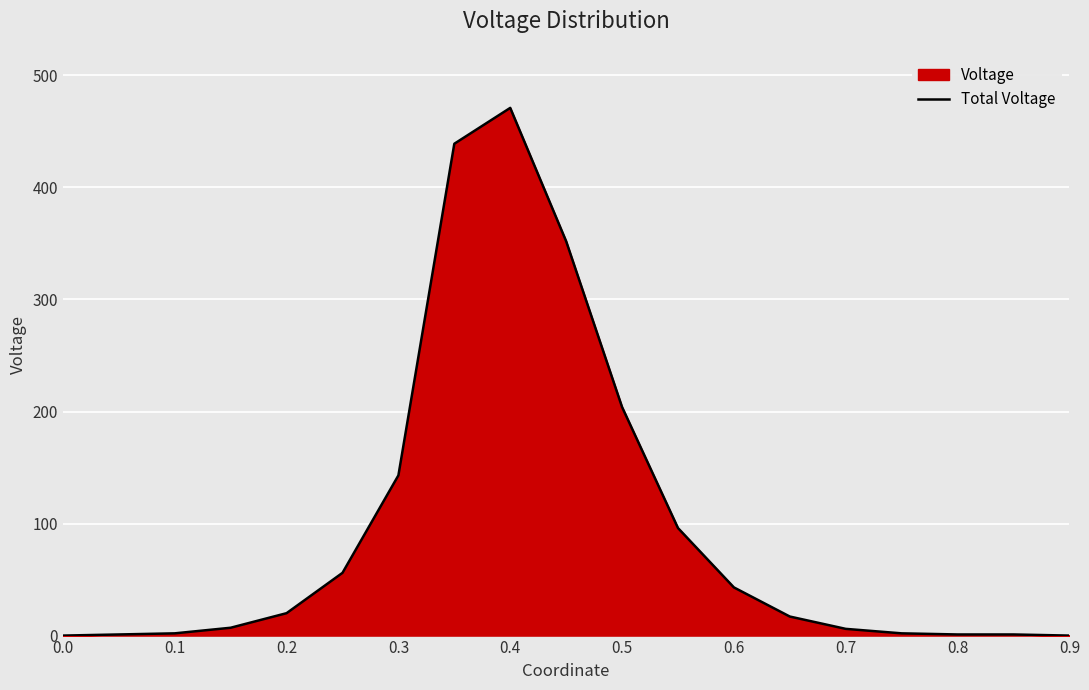

What is the difference between the maximum and minimum values?

471